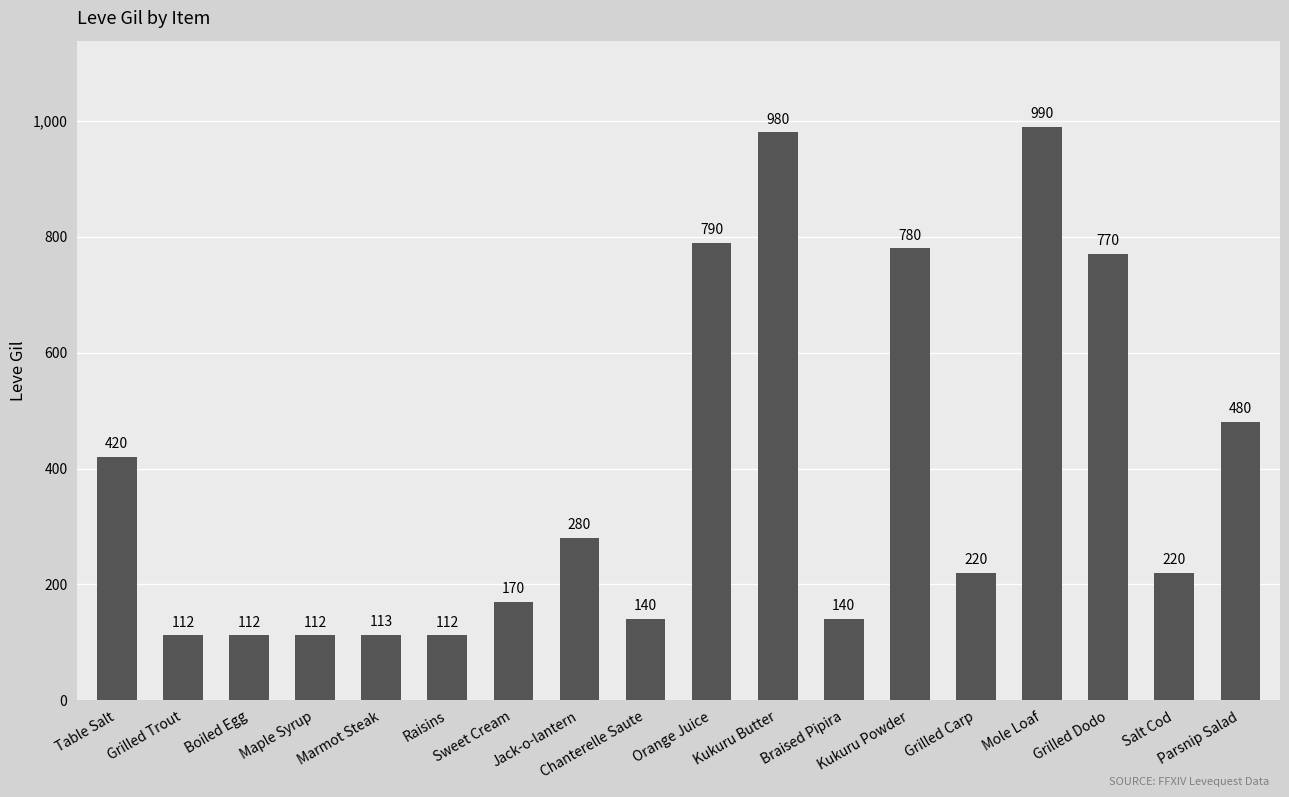

At which label does the data first exceed 220?

Table Salt